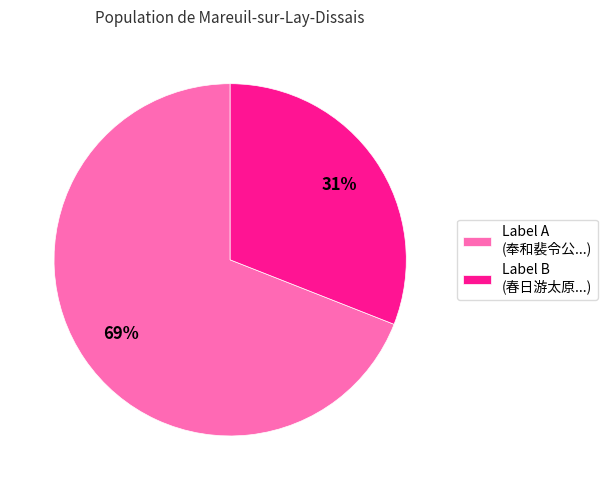

Does Label B (春日游太原...) represent more than half of the total?

No